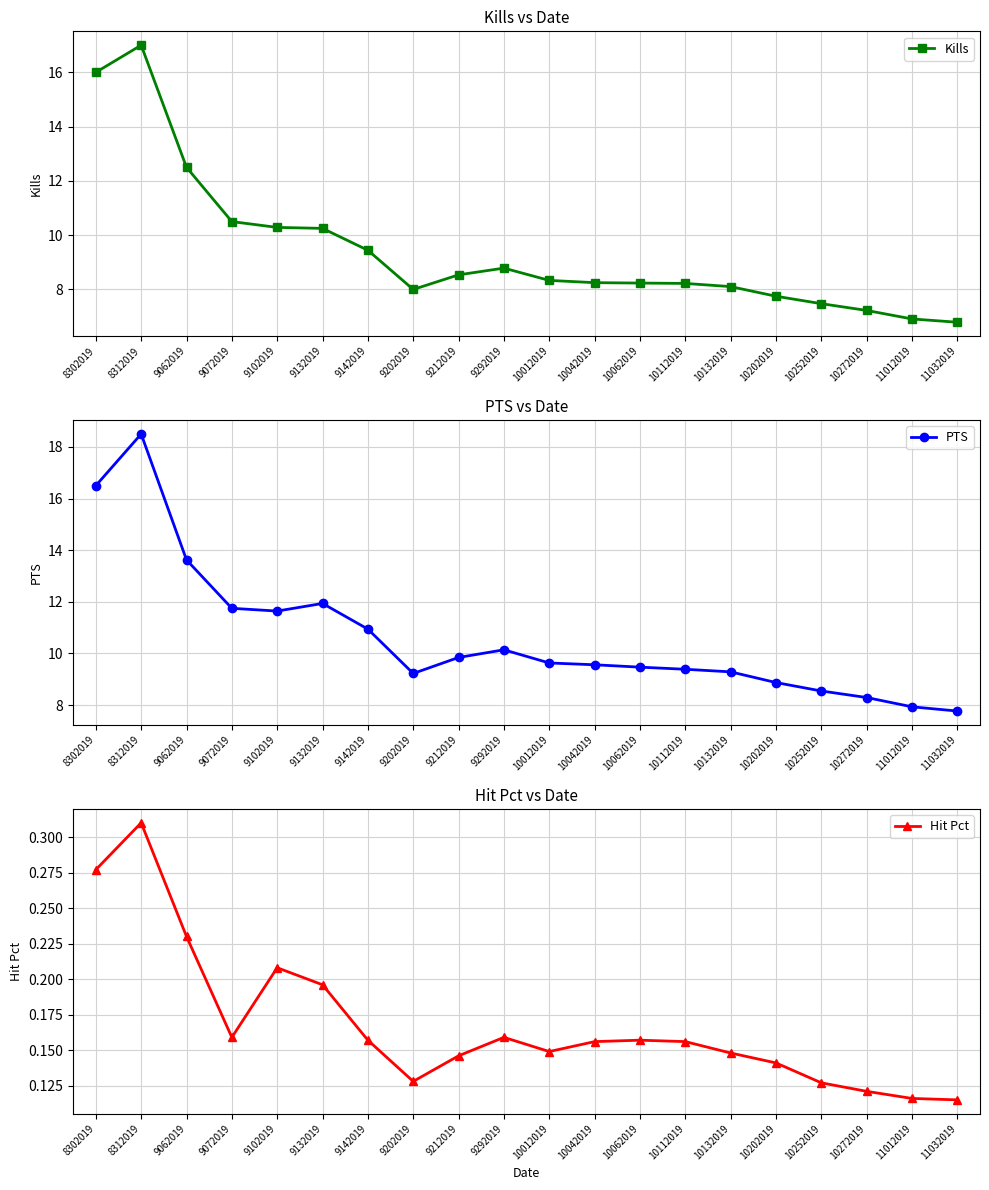

Where is the first local maximum for Hit Pct?

8312019